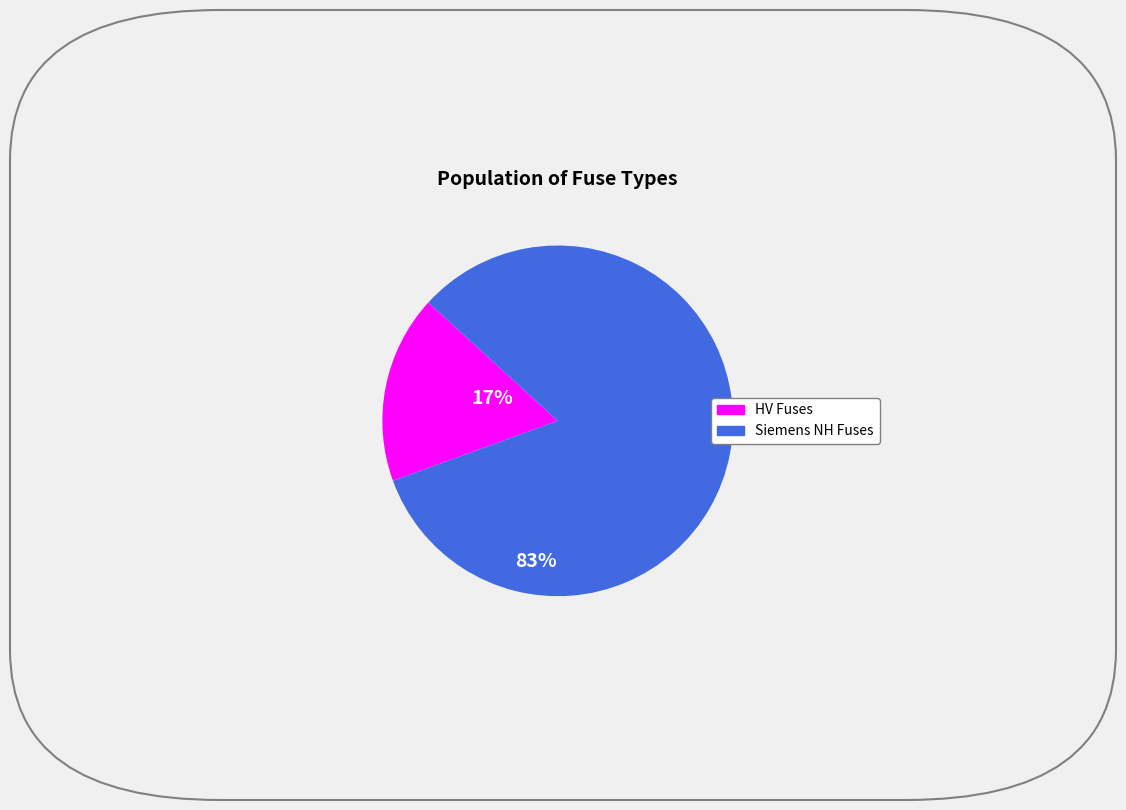

Does any single category account for the majority?

Yes